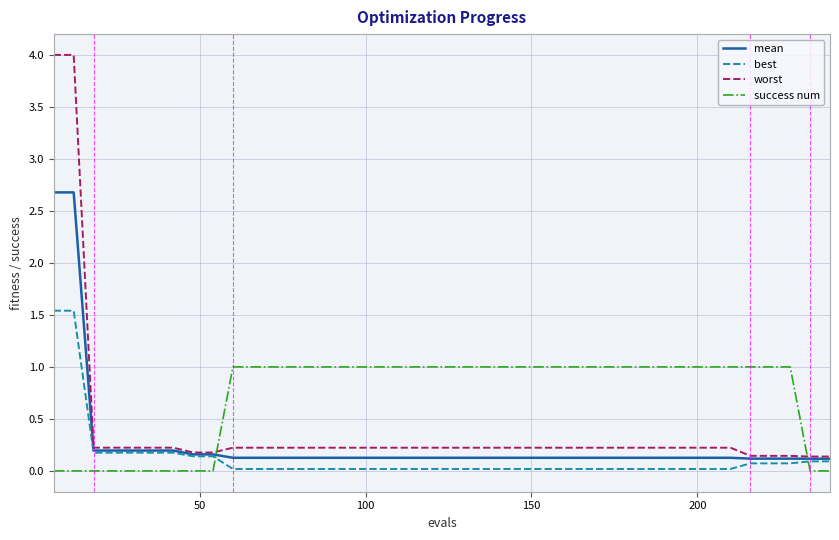

Which series has the largest range (max minus min)?

worst